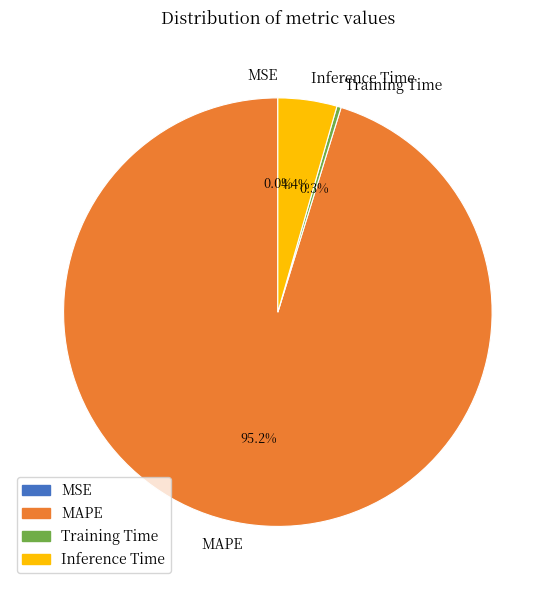

Is there a majority slice in this chart?

Yes